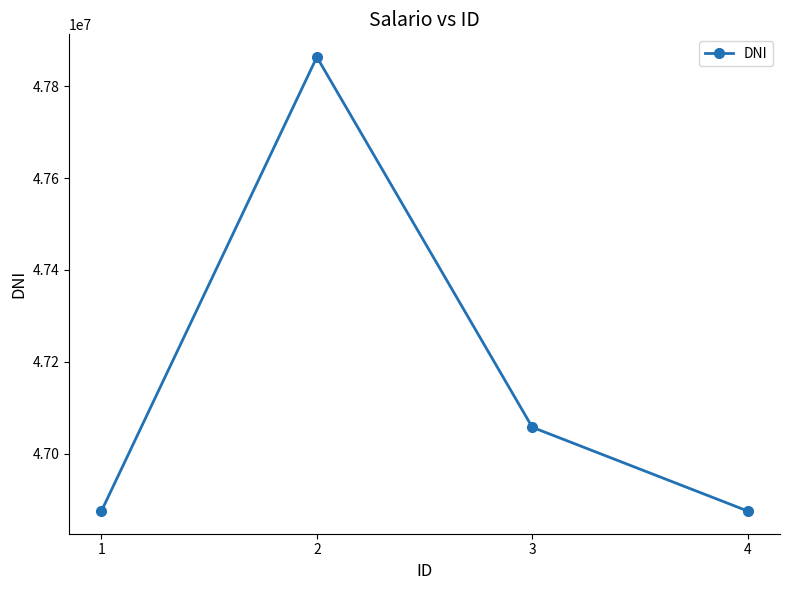

True or false: the data has more than 2 interior local peaks.

False